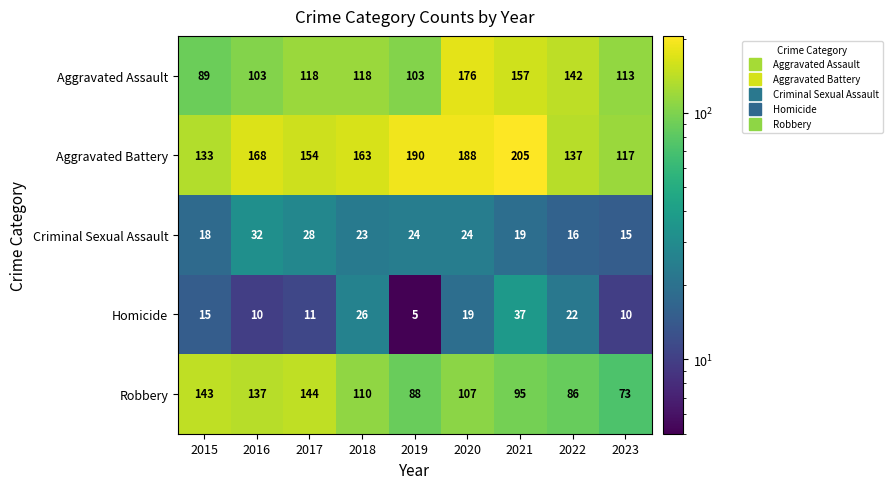

Count the number of data series in this chart.

5